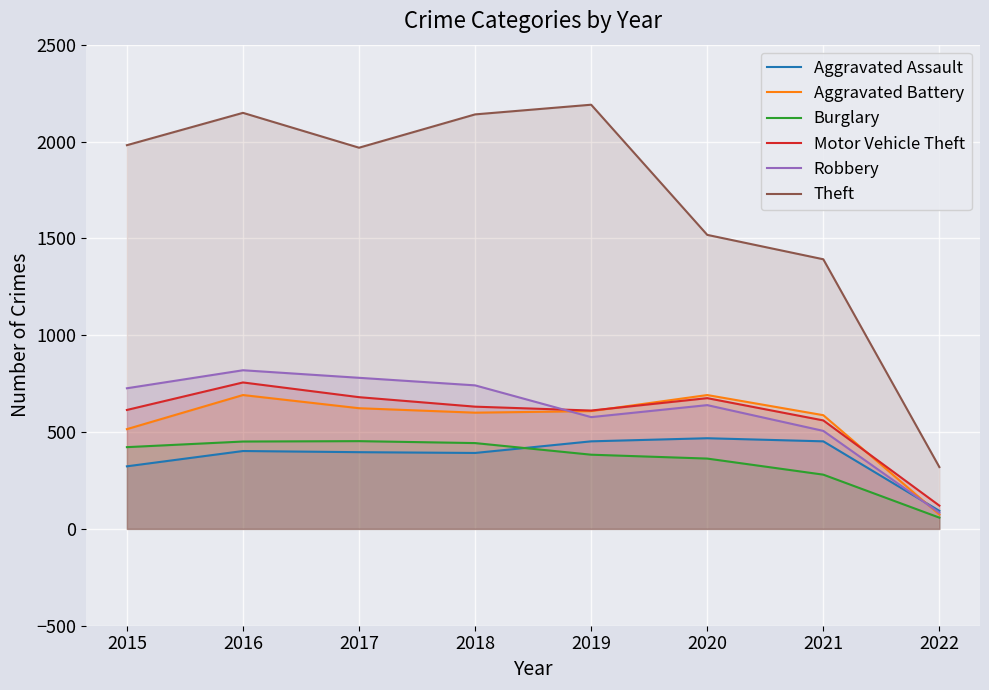

At 2020, list the series in order from smallest to largest.

Burglary, Aggravated Assault, Robbery, Motor Vehicle Theft, Aggravated Battery, Theft